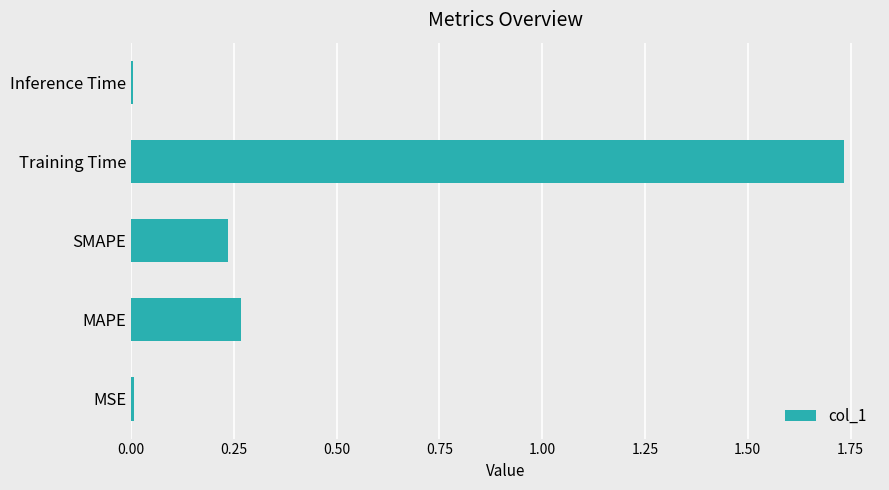

What is the sum of all values?

2.3